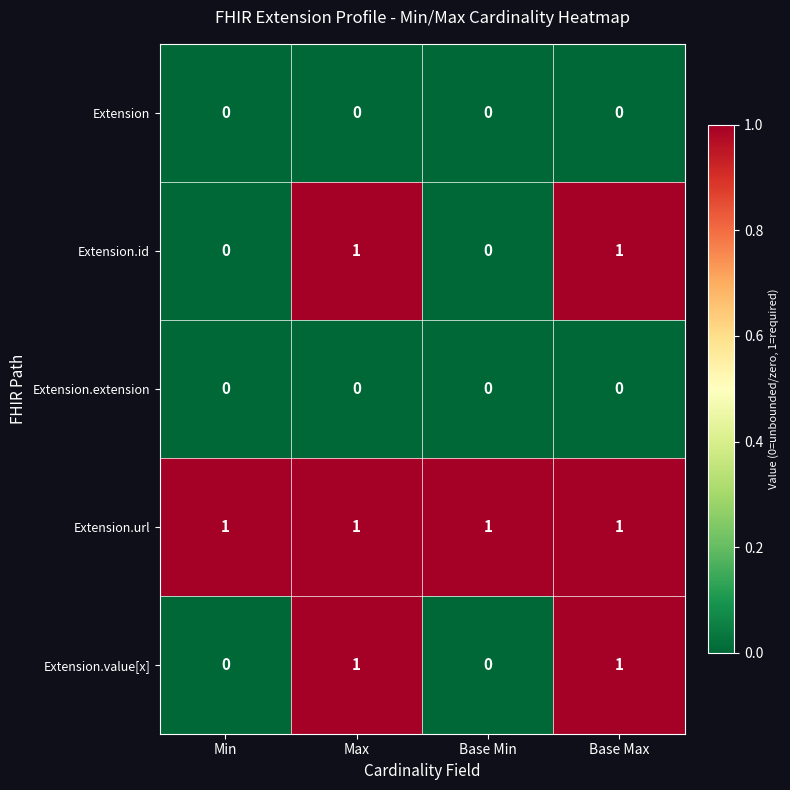

What is the difference between the highest and lowest values at Base Max?

1